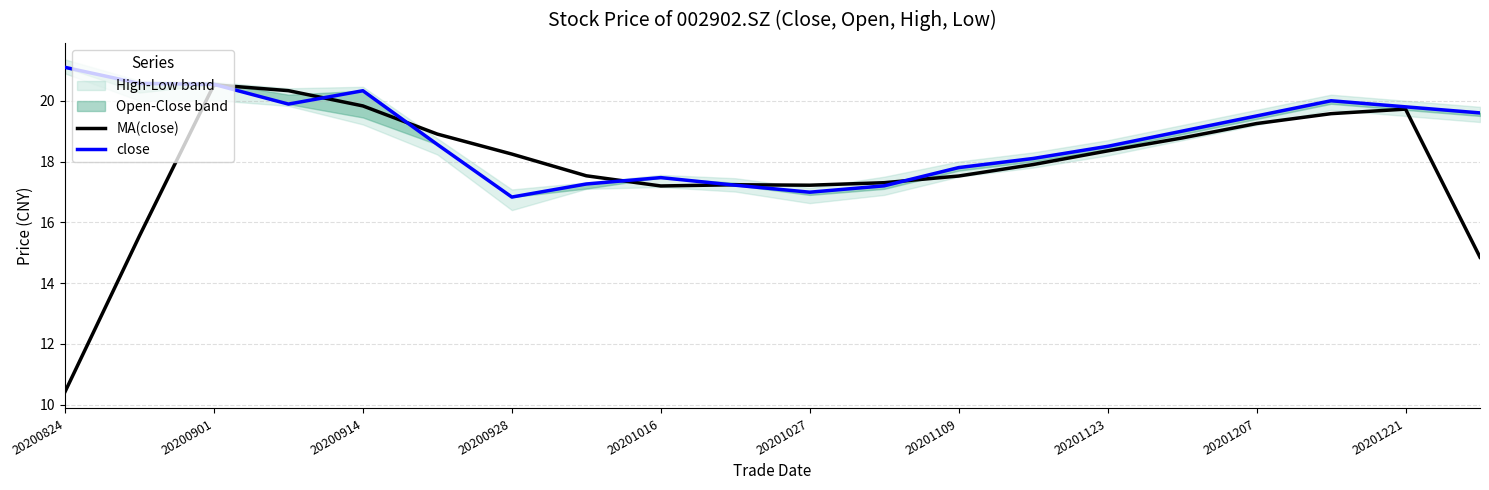

The MA(close) series shows 11.4 at 15. True or false?

False